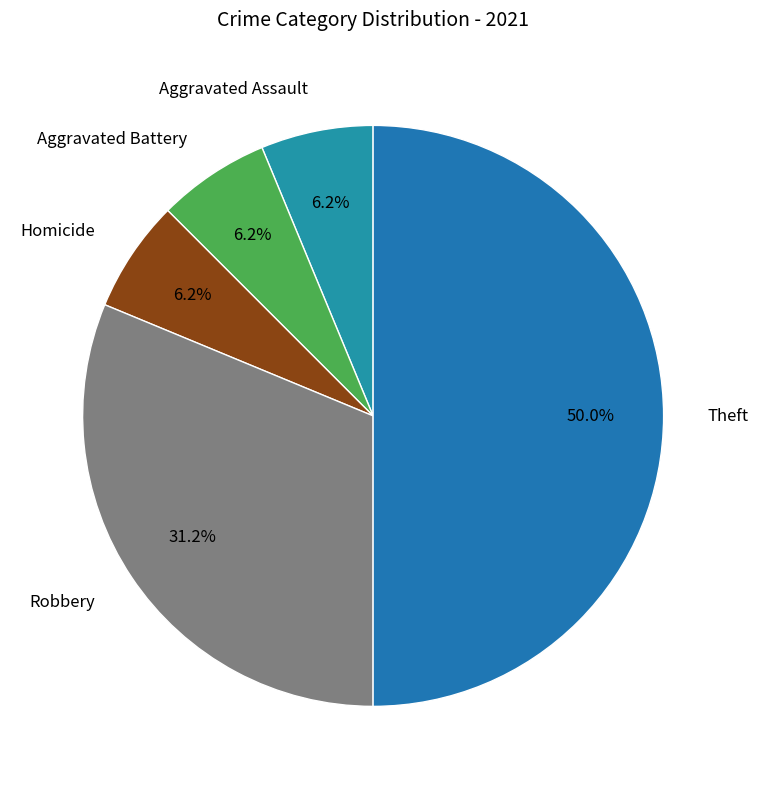

How many segments does this pie chart have?

5